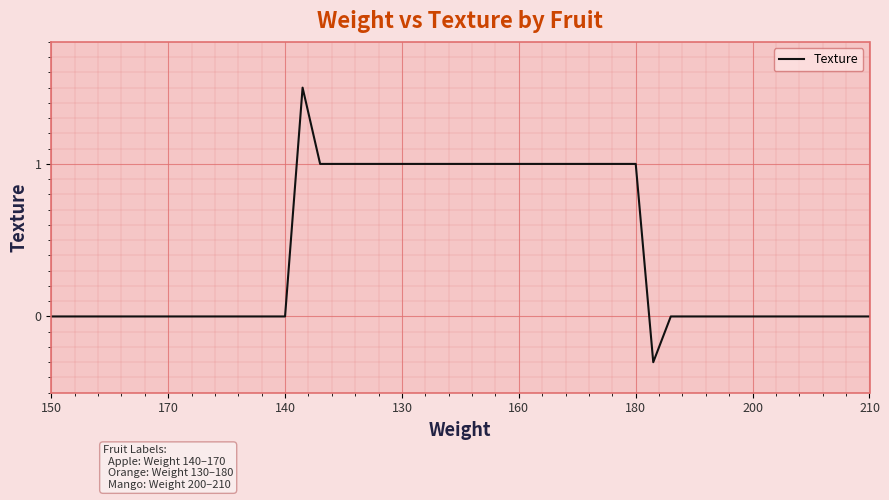

How many lines are shown in the chart?

1